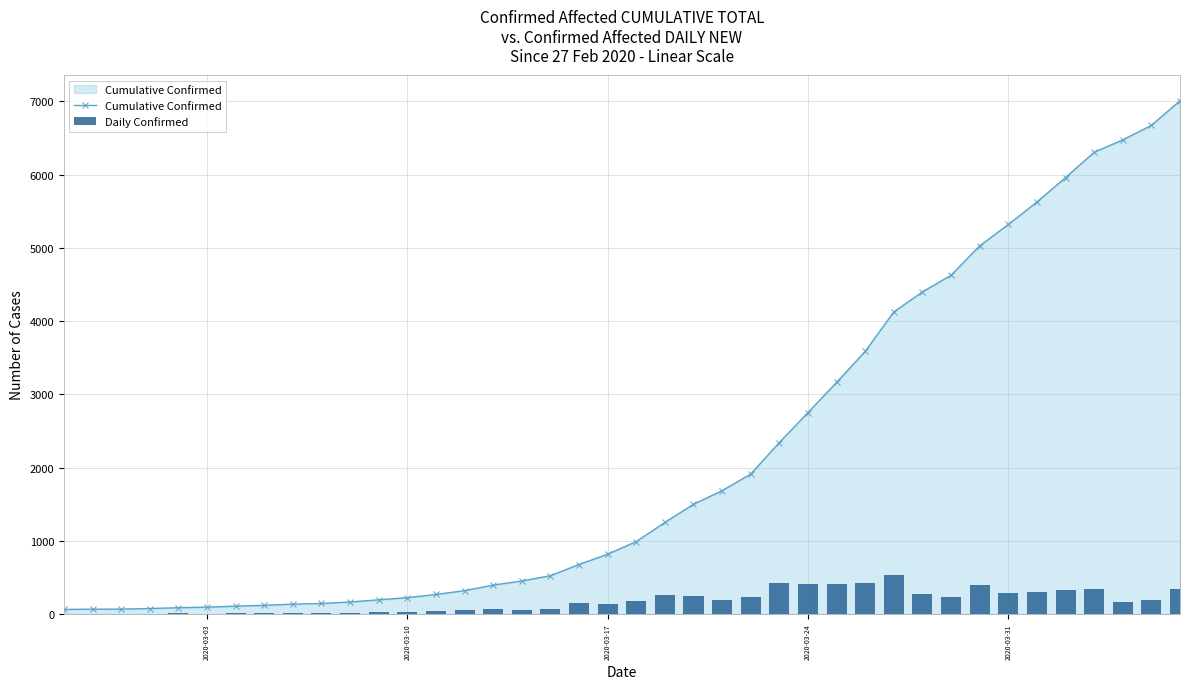

What is the highest value of the Cumulative Confirmed series?

7008